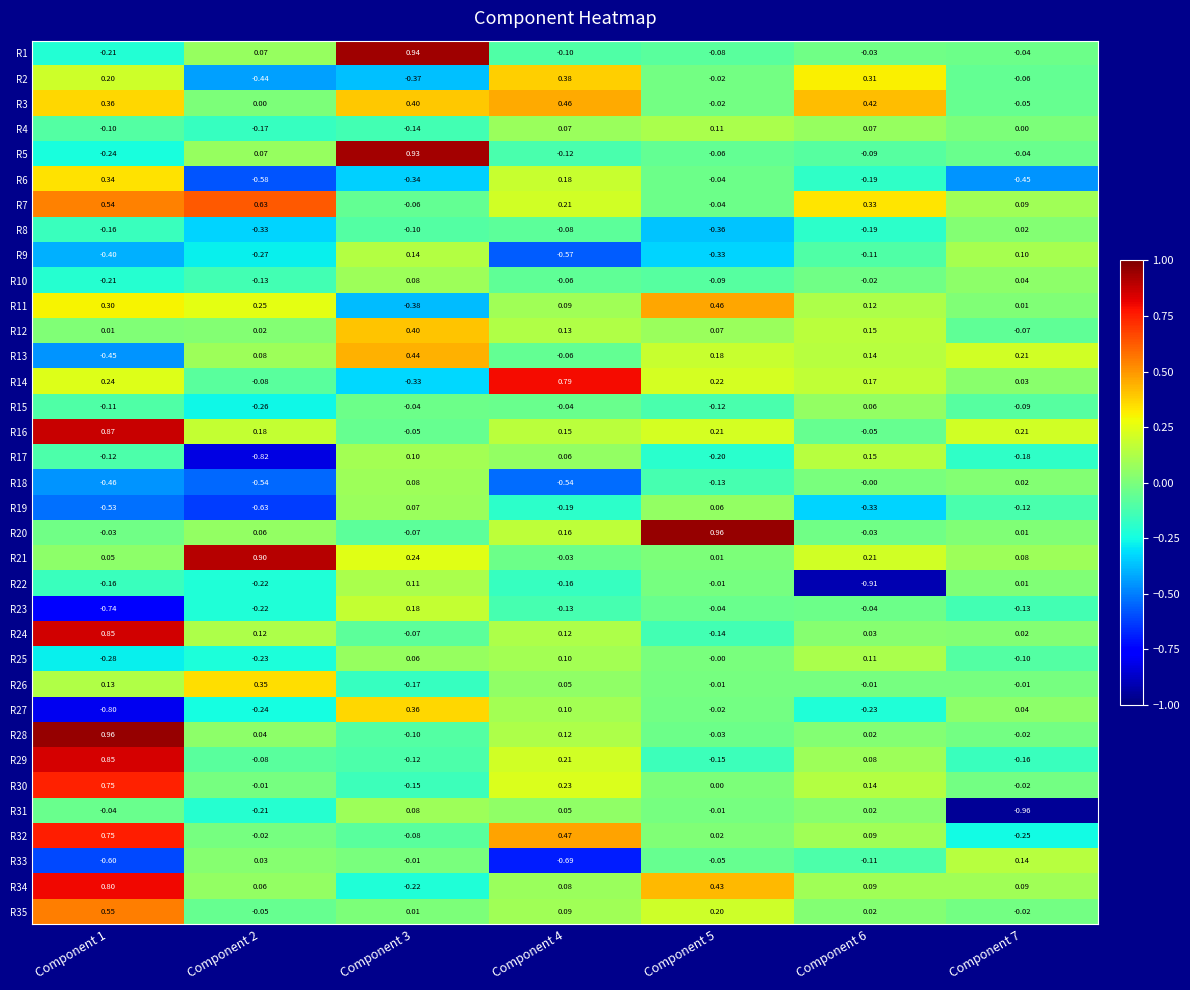

What is the spread (max minus min) of values at Component 3?

1.3